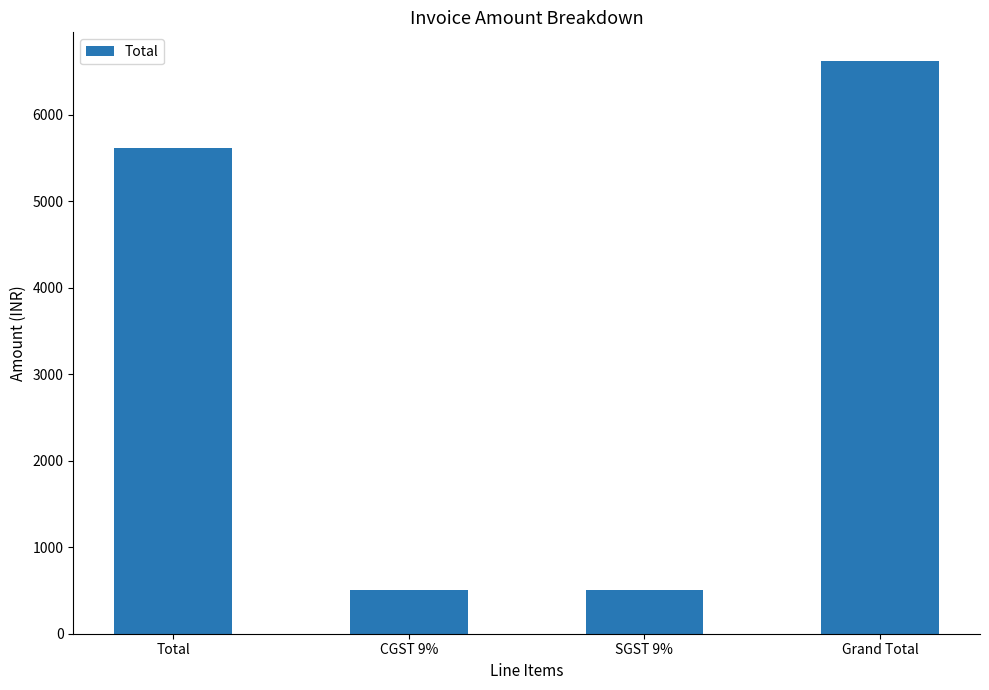

How many bars are there in total?

4